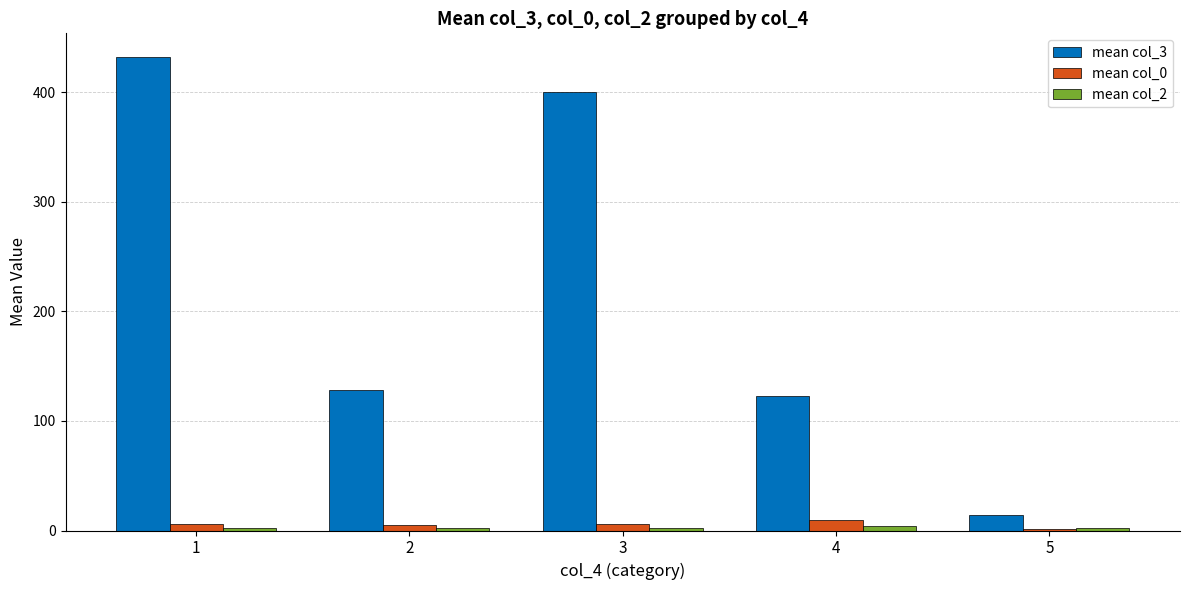

What is the value of the mean col_3 bar at the 2nd from the left?

128.0